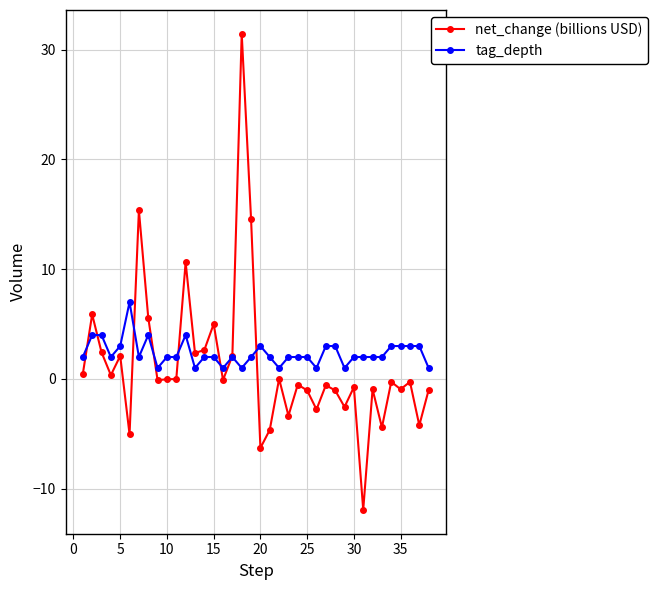

How many lines are shown in the chart?

2